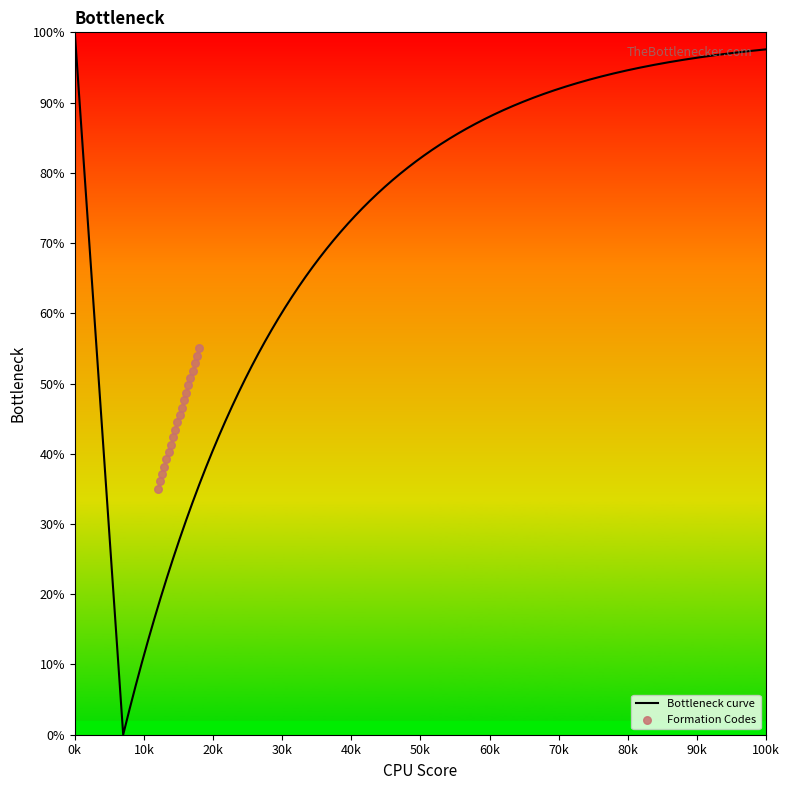

What is the highest value of the Bottleneck curve series?

100.0